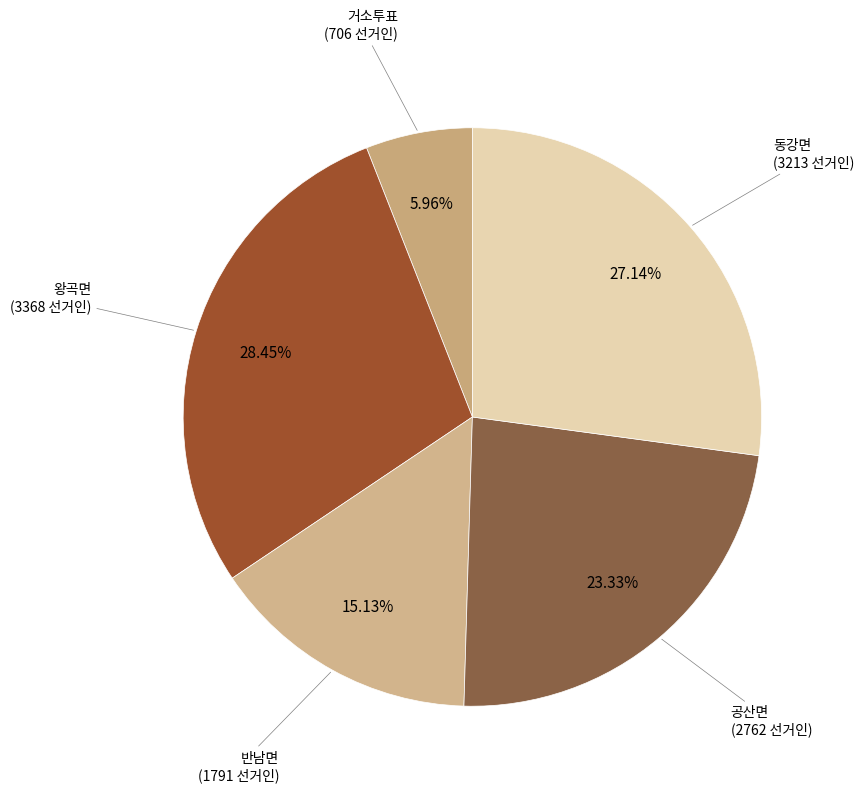

To the nearest percent, what is the difference between the largest and smallest slice percentages?

22%